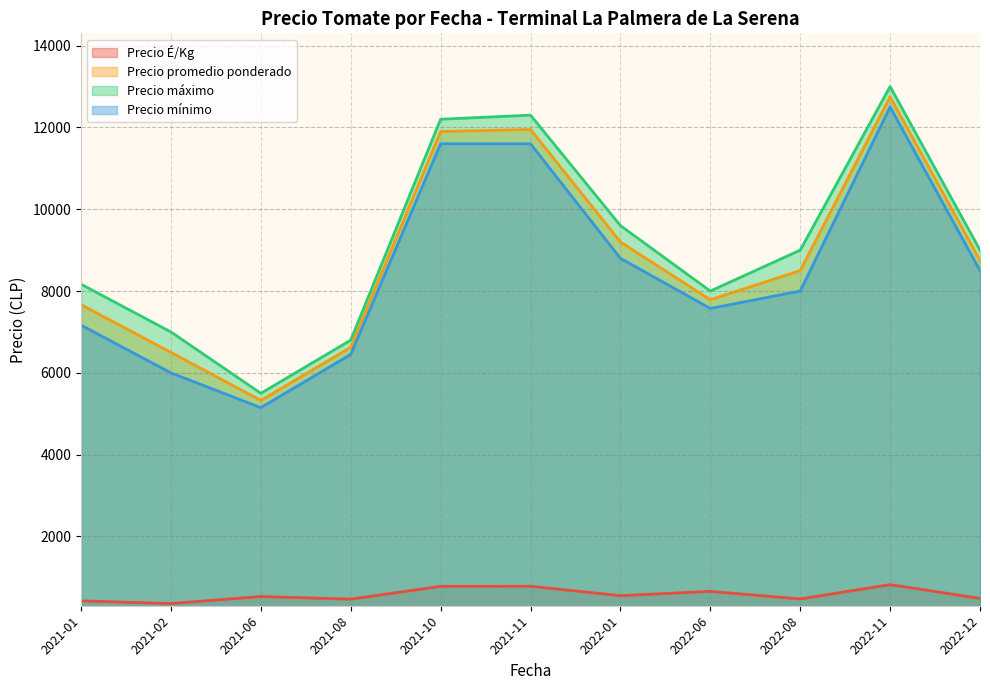

What is the lowest value of the Precio É/Kg series?

361.5